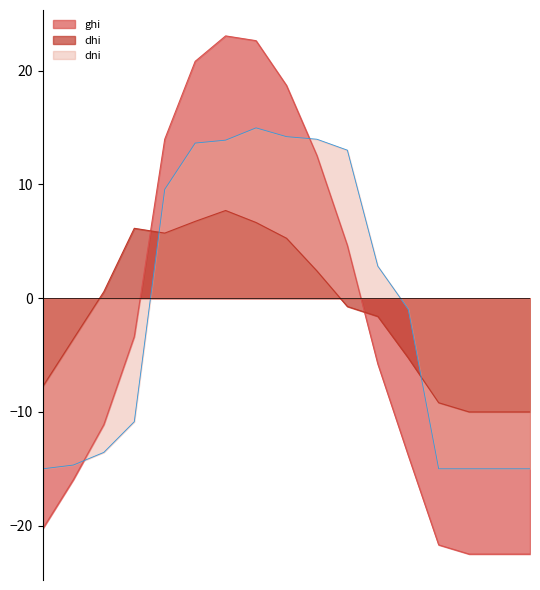

What is the difference between the second highest and second lowest values in the dni series?

29.2